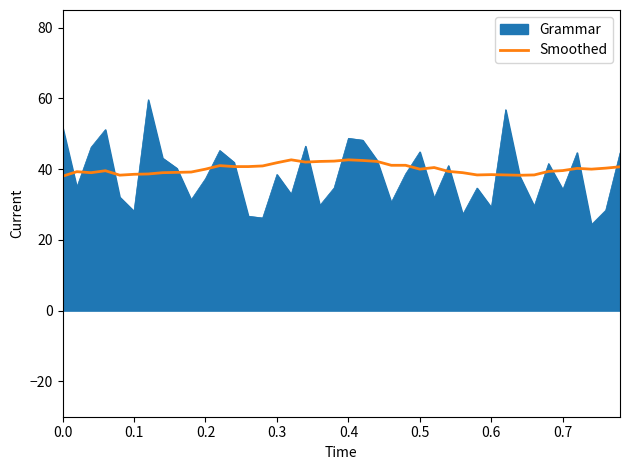

Rank the series by their maximum value, from highest to lowest.

Grammar, Smoothed